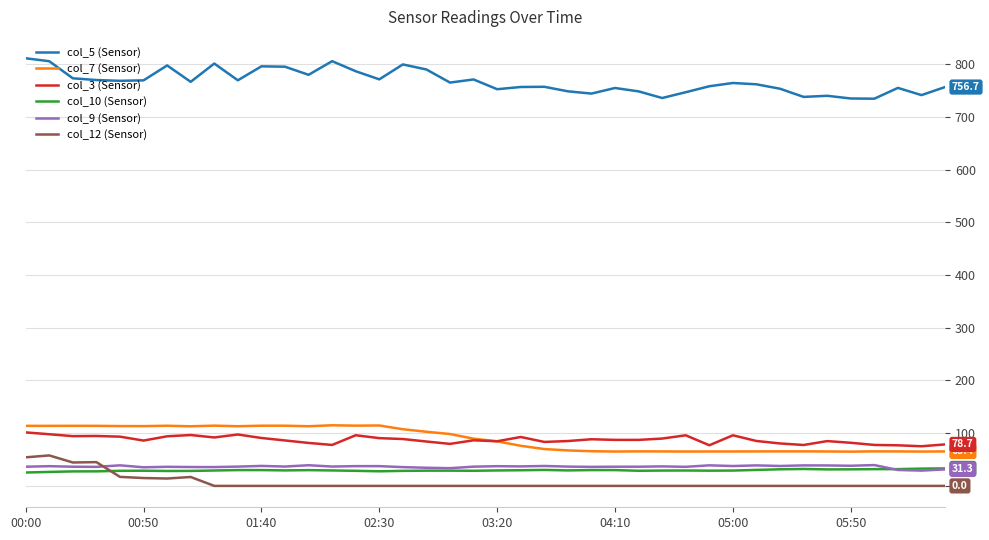

Which series has the largest total across all categories?

col_5 (Sensor)